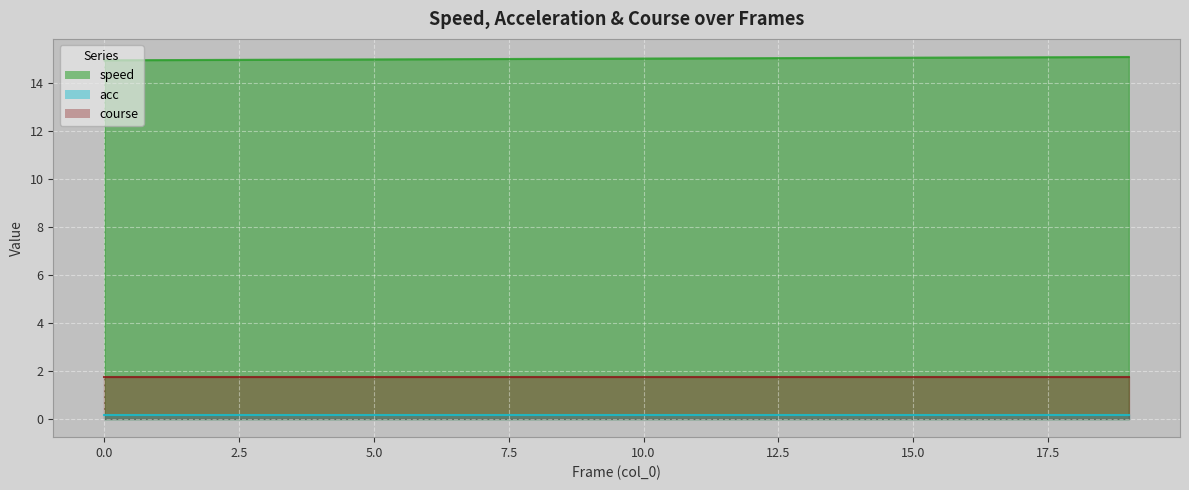

True or false: speed and course intersect in this chart.

False